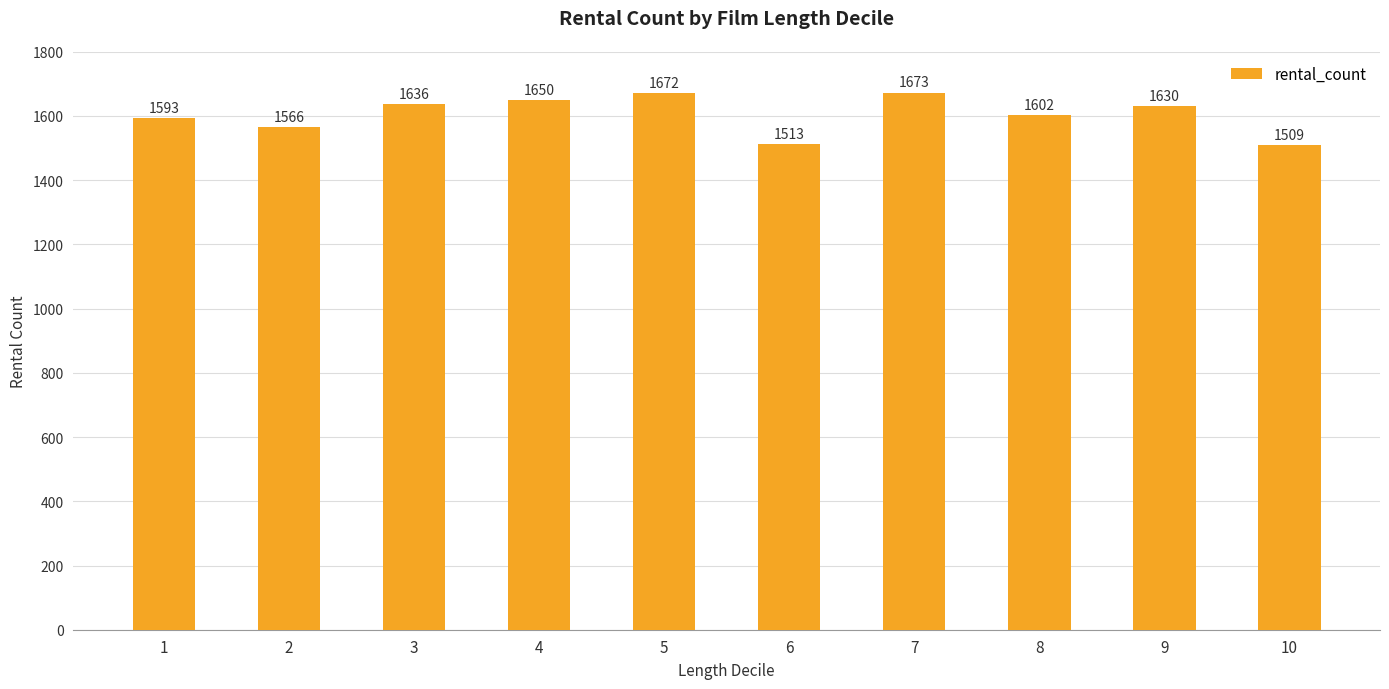

How many series are shown in this chart?

1